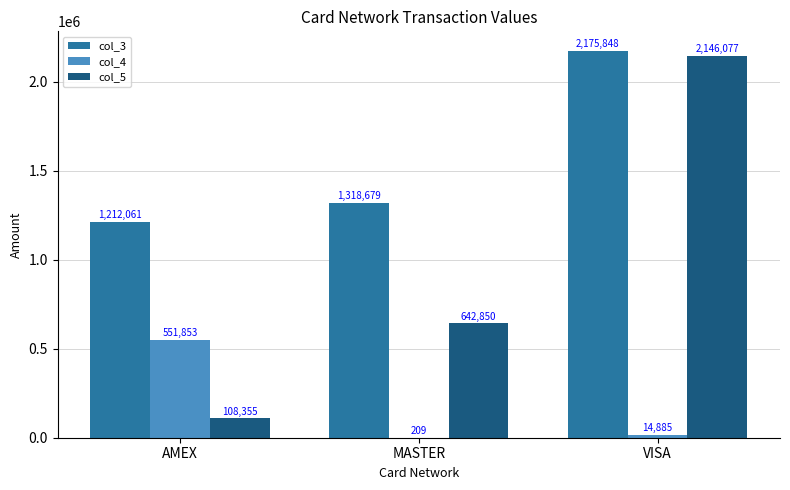

Read the col_5 value at MASTER.

642850.1